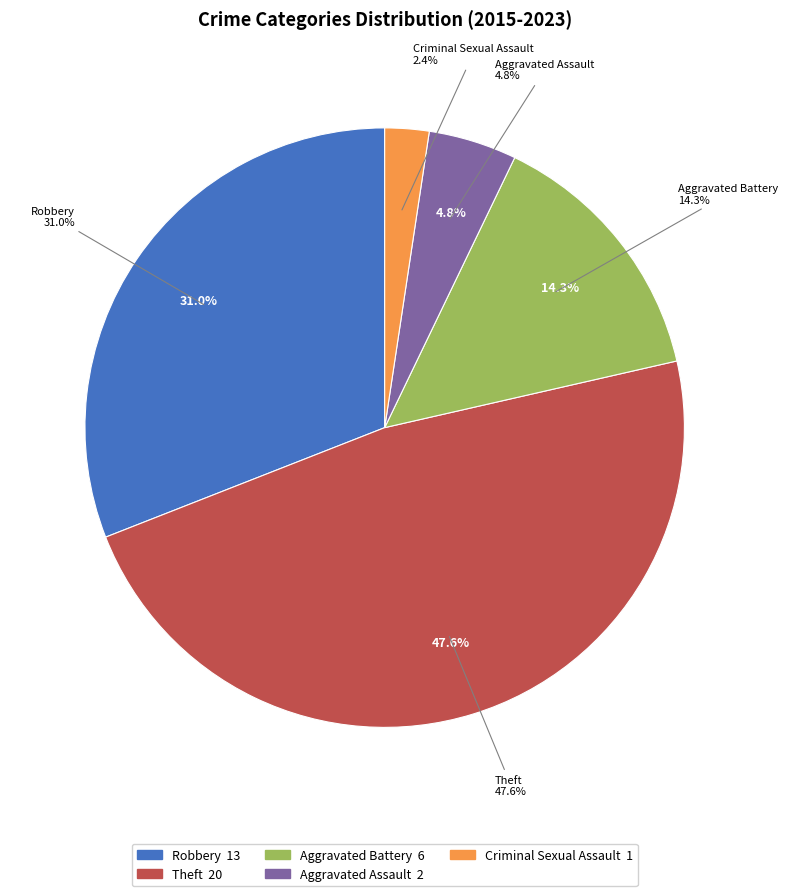

True or false: Robbery accounts for 44% of the total.

False